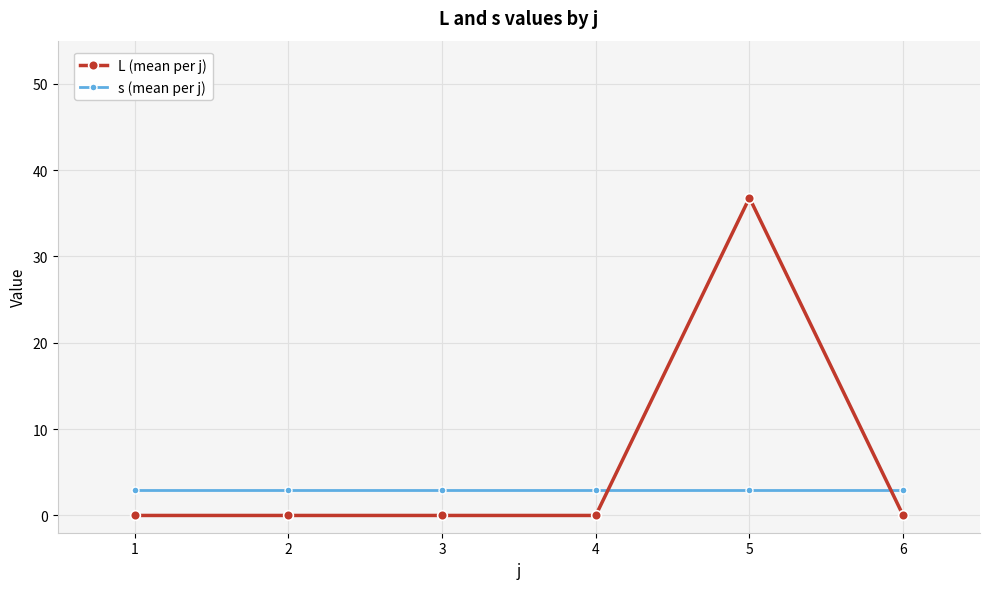

True or false: L (mean per j) has a value of 12.8 at 5.

False